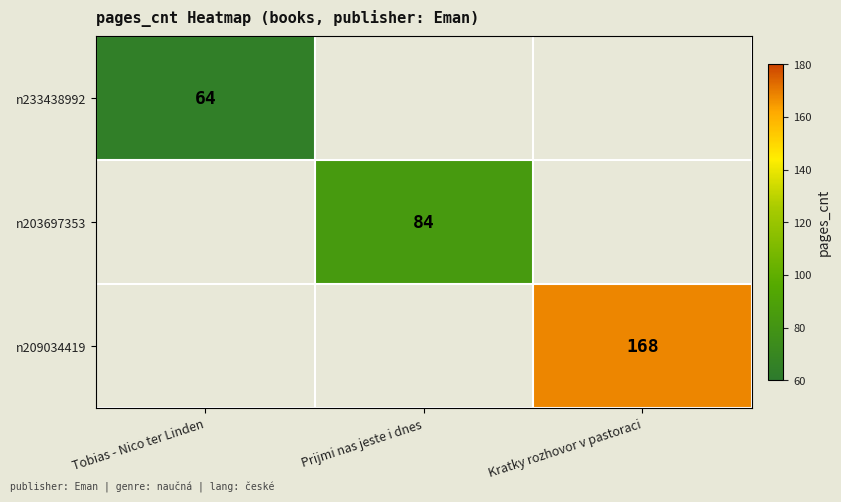

The n233438992 series shows 114.0 at Tobias - Nico ter Linden. True or false?

False